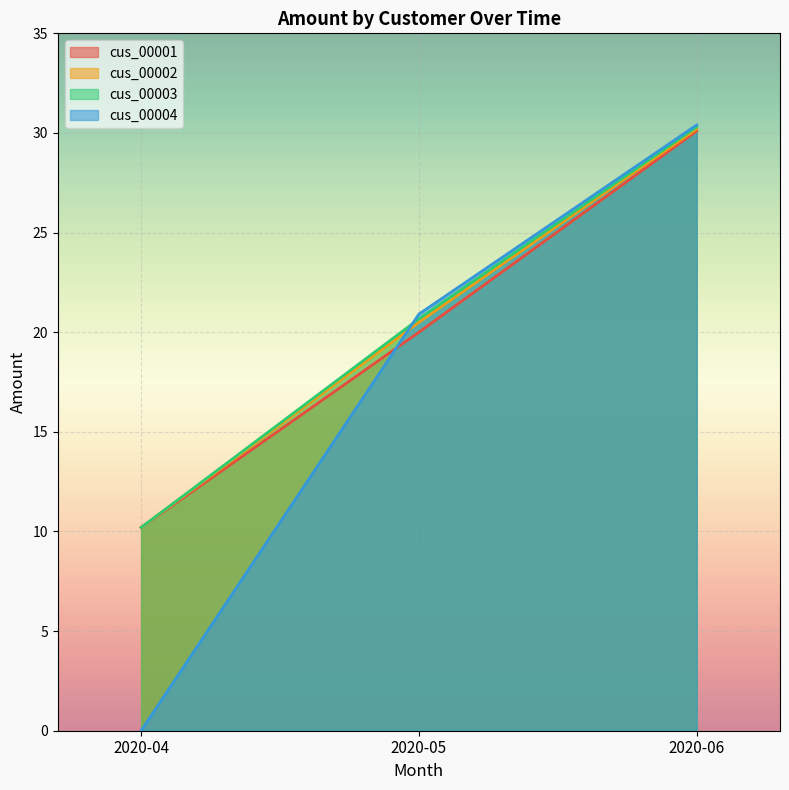

How many data points in cus_00004 are less than 20?

1